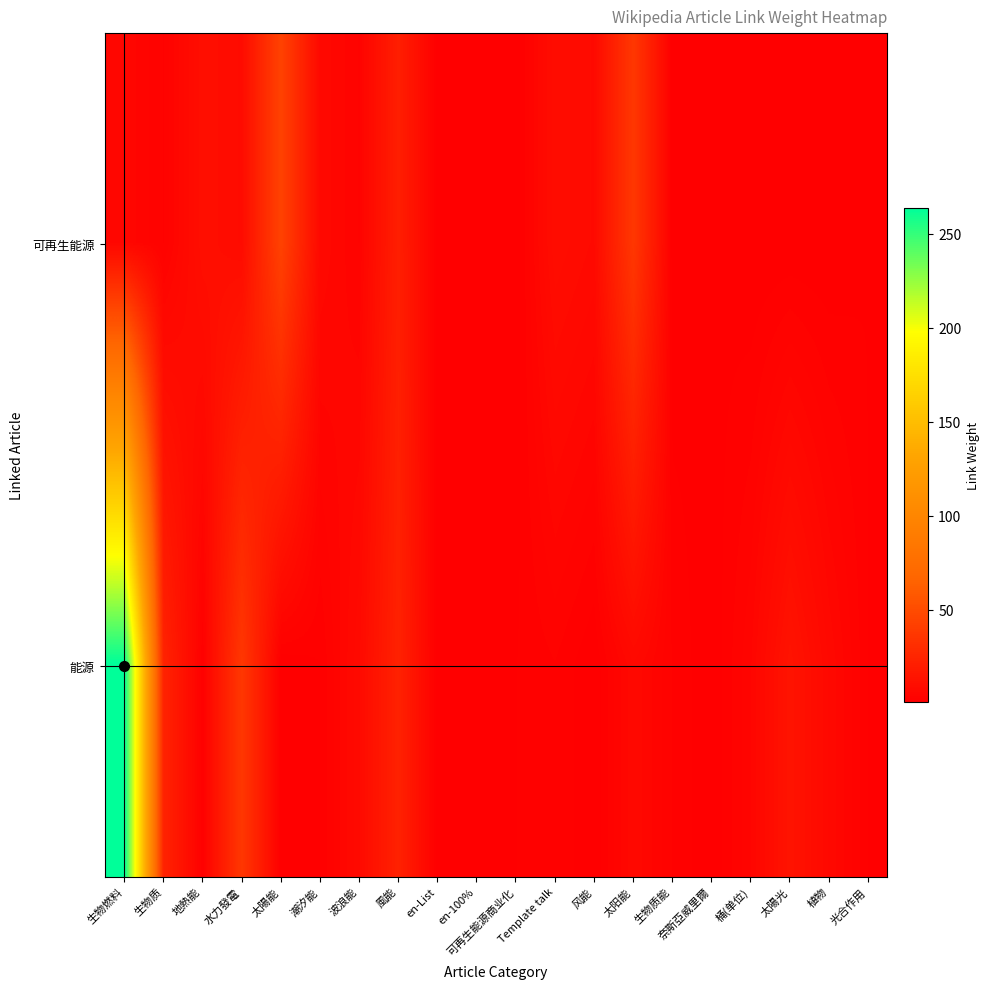

At which category is the sum across all series the highest?

生物燃料